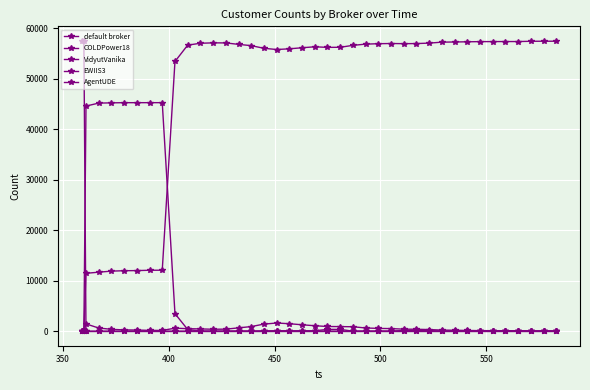

Rank the series by their maximum value, from lowest to highest.

COLDPower18, EWIIS3, AgentUDE, VidyutVanika, default broker